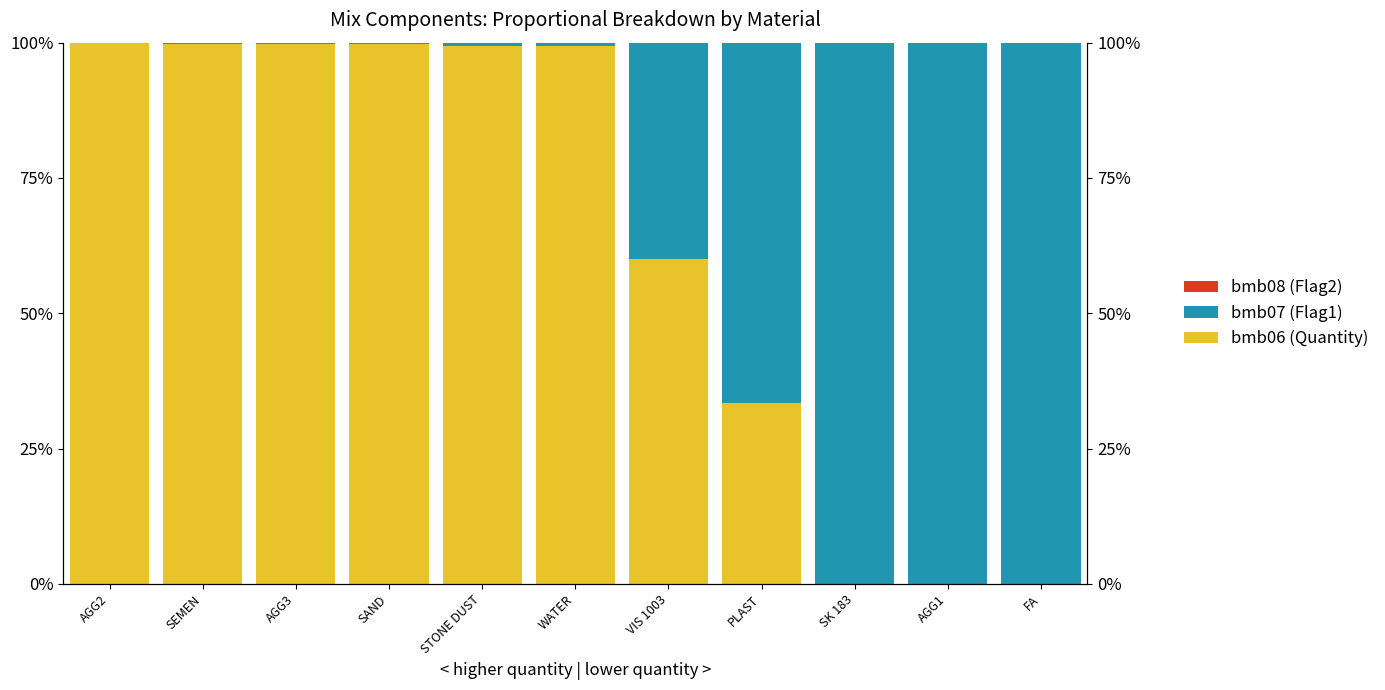

Reading right to left, transcribe all the data shown in this chart.

bmb06 (Quantity): FA=0.0	AGG1=0.0	SK 183=0.0	PLAST=0.3	VIS 1003=0.6	WATER=1.0	STONE DUST=1.0	SAND=1.0	AGG3=1.0	SEMEN=1.0	AGG2=1.0
bmb07 (Flag1): FA=1.0	AGG1=1.0	SK 183=1.0	PLAST=0.7	VIS 1003=0.4	WATER=0.0	STONE DUST=0.0	SAND=0.0	AGG3=0.0	SEMEN=0.0	AGG2=0.0
bmb08 (Flag2): FA=0.0	AGG1=0.0	SK 183=0.0	PLAST=0.0	VIS 1003=0.0	WATER=0.0	STONE DUST=0.0	SAND=0.0	AGG3=0.0	SEMEN=0.0	AGG2=0.0